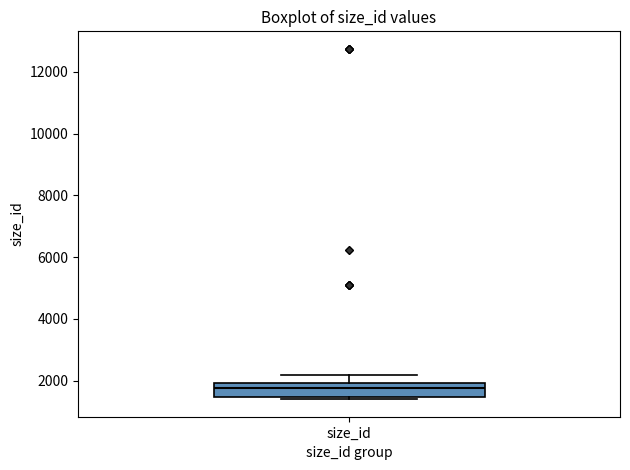

Read this box plot against the y-axis: the position of the median line, the range covered by the box, and the ends of both whiskers. The values are not printed on the chart, so give them approximately, as read against the axis.

median 1800, box 1400 to 2000, whiskers 1400 to 2200